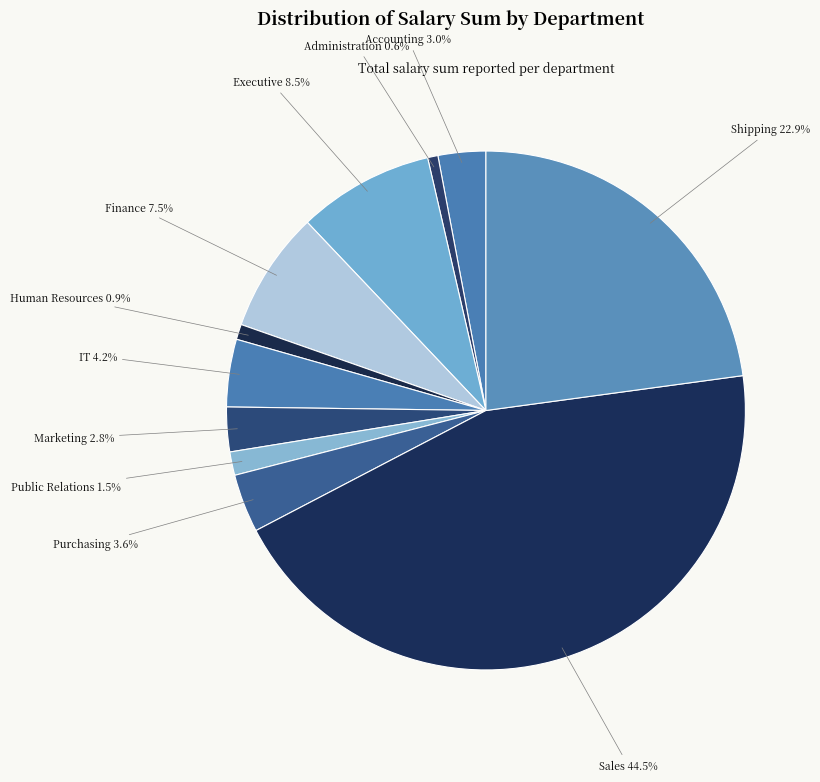

Which category has the biggest portion of the pie?

Sales